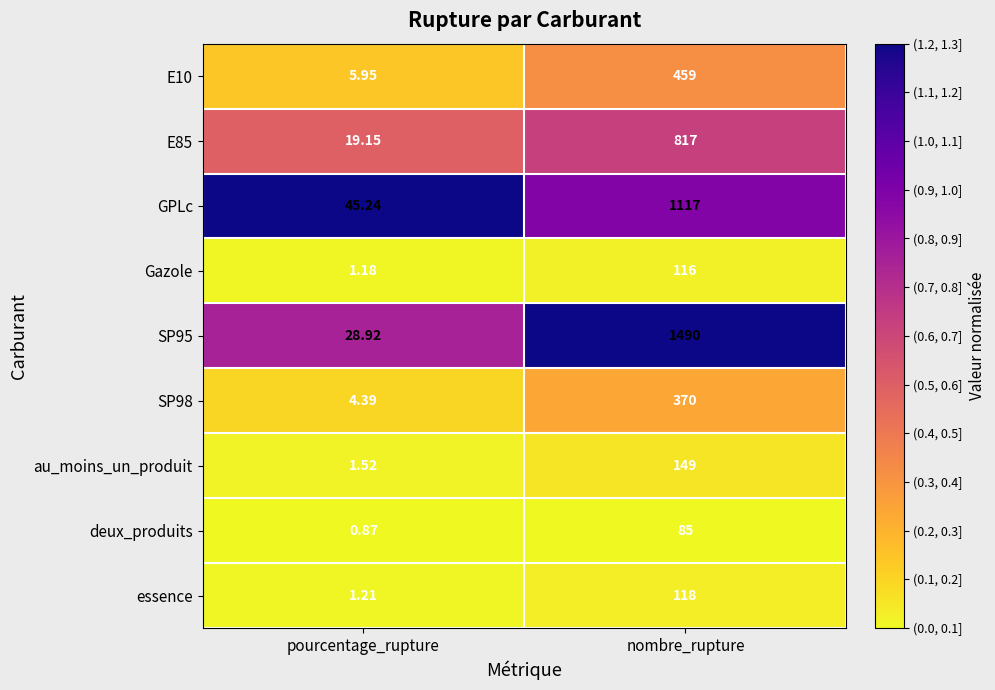

Is the value of deux_produits at pourcentage_rupture greater than the value of Gazole at nombre_rupture?

No